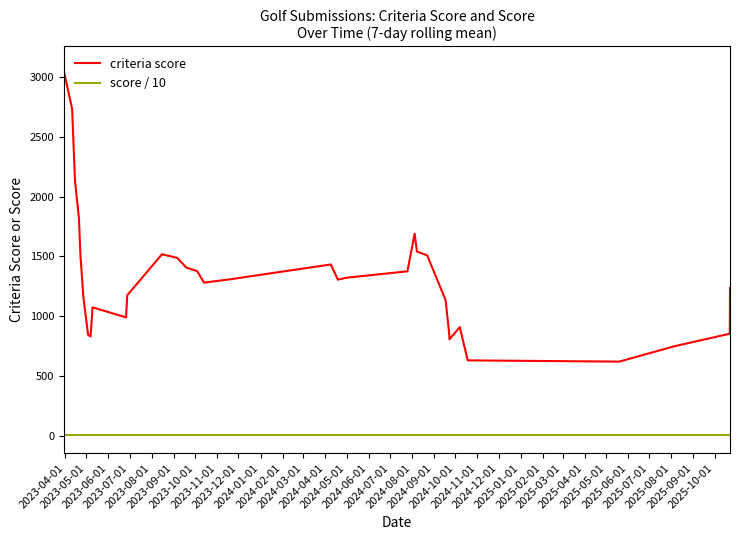

Which series has the largest range (max minus min)?

criteria score